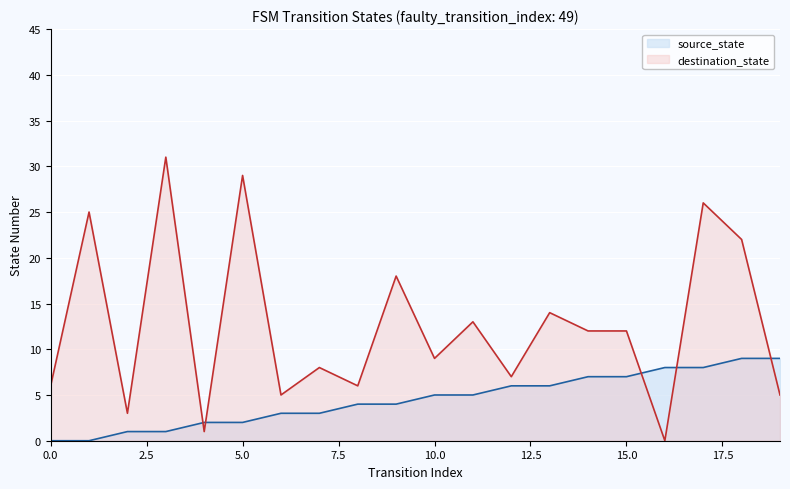

How many times do destination_state and source_state cross each other?

5